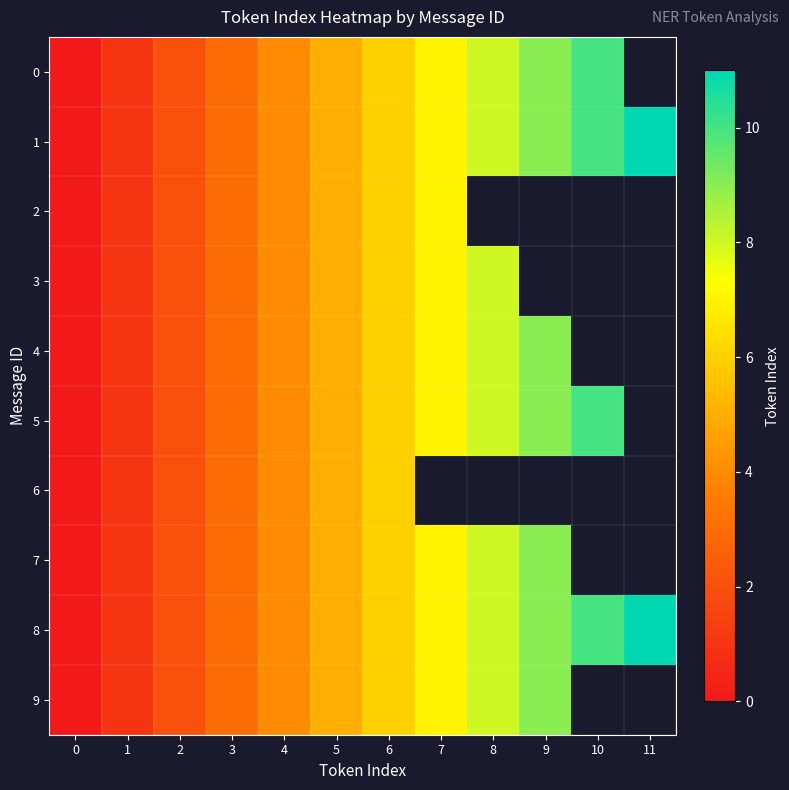

How many values in row_9 are above zero?

9